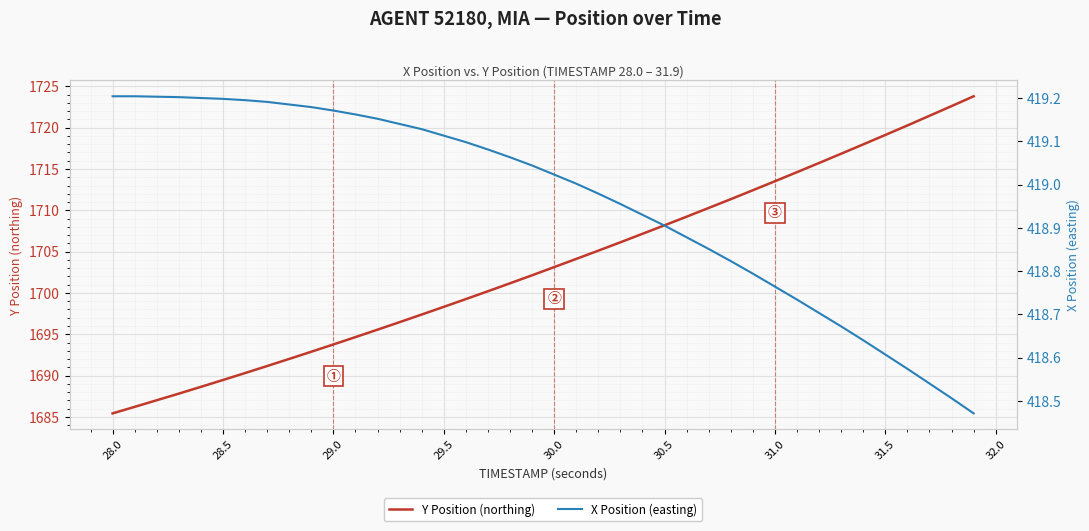

What is the value of the Y Position (northing) point at the 15th from the left?

1697.4